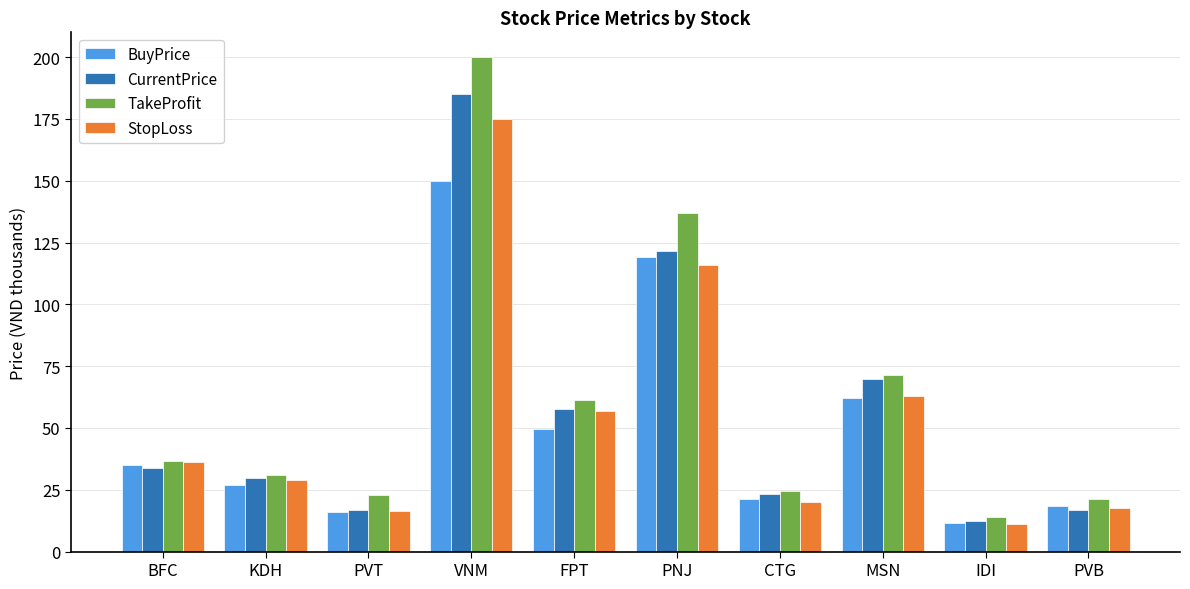

What is the difference between the second highest and minimum values in the BuyPrice series?

107.6